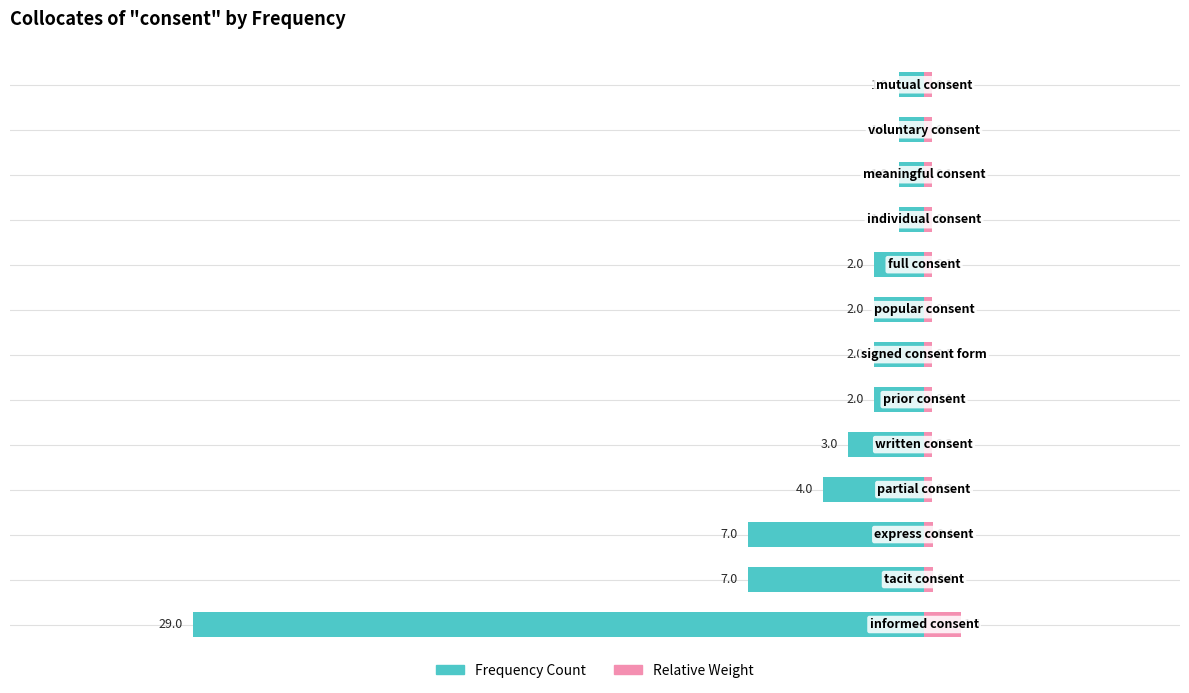

Reading left to right, list all the values displayed in this chart.

Frequency: 0=-29.0	1=-7.0	2=-7.0	3=-4.0	4=-3.0	5=-2.0	6=-2.0	7=-2.0	8=-2.0	9=-1.0	10=-1.0	11=-1.0	12=-1.0
Relative: 0=1.5	1=0.4	2=0.4	3=0.3	4=0.3	5=0.3	6=0.3	7=0.3	8=0.3	9=0.3	10=0.3	11=0.3	12=0.3